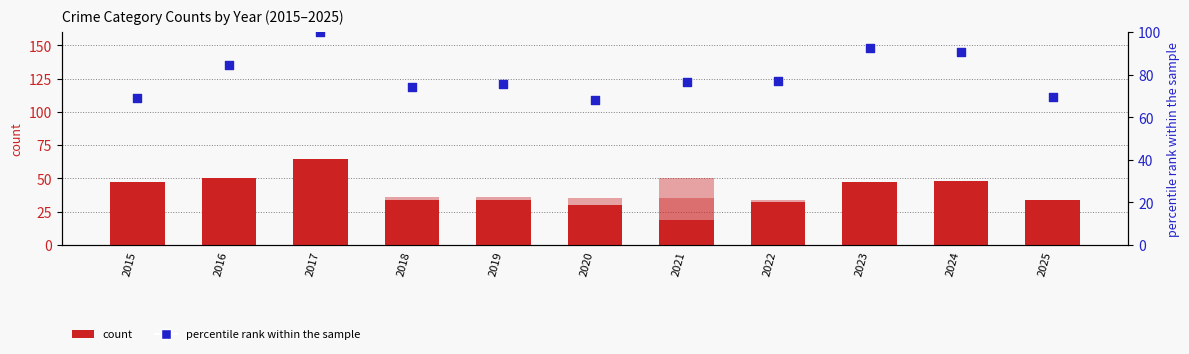

Which series has the largest Y range (max minus min)?

count